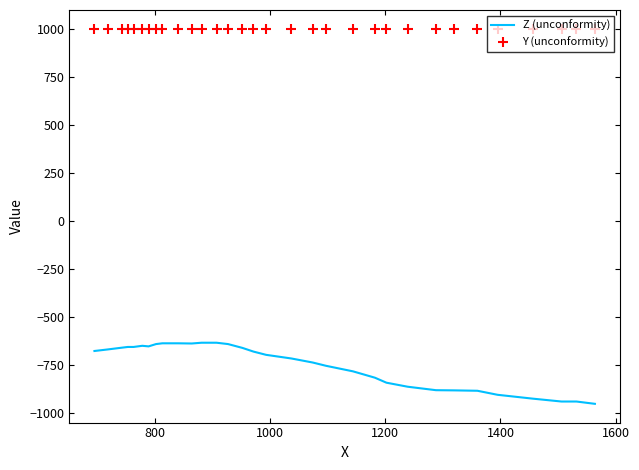

List the series in order of their overall mean, highest first.

Y (unconformity), Z (unconformity)